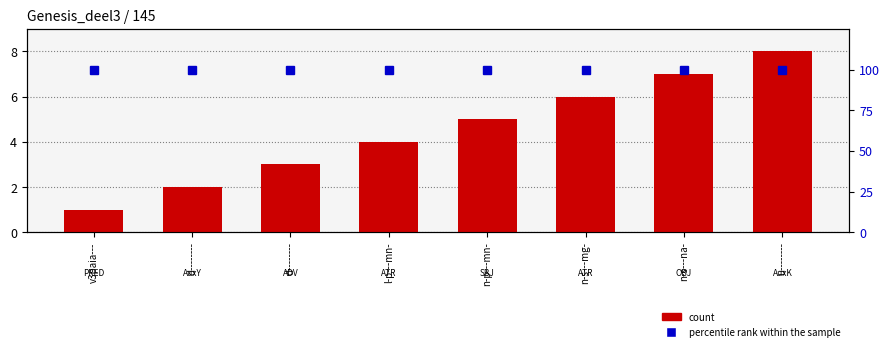

Is it true that count equals 5 at n-p---mn-?

True